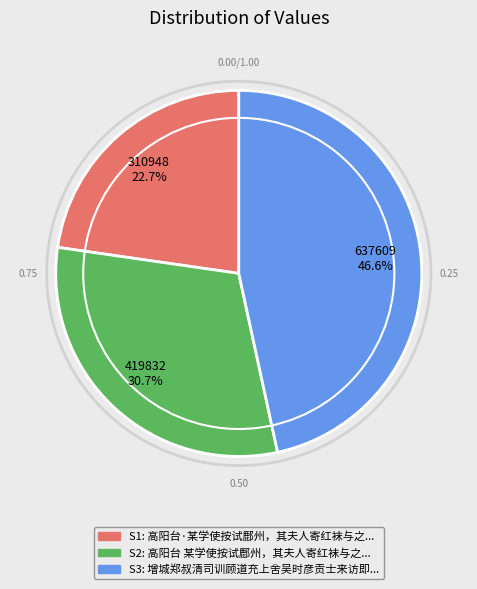

Is there any slice that represents more than half of the pie?

No